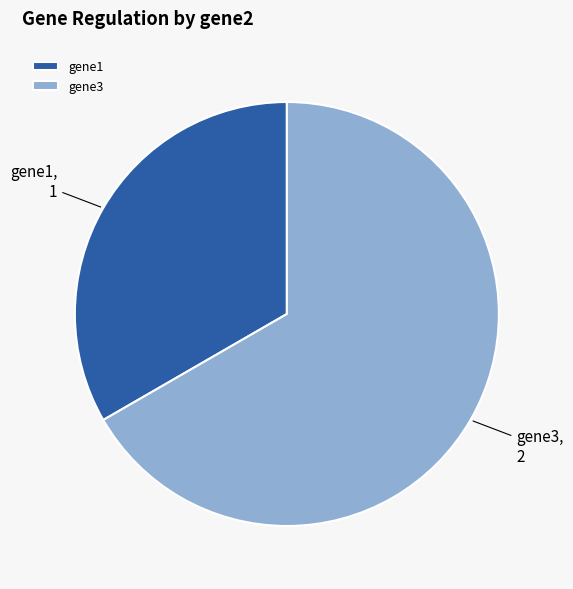

Is gene1 the majority of the pie?

No